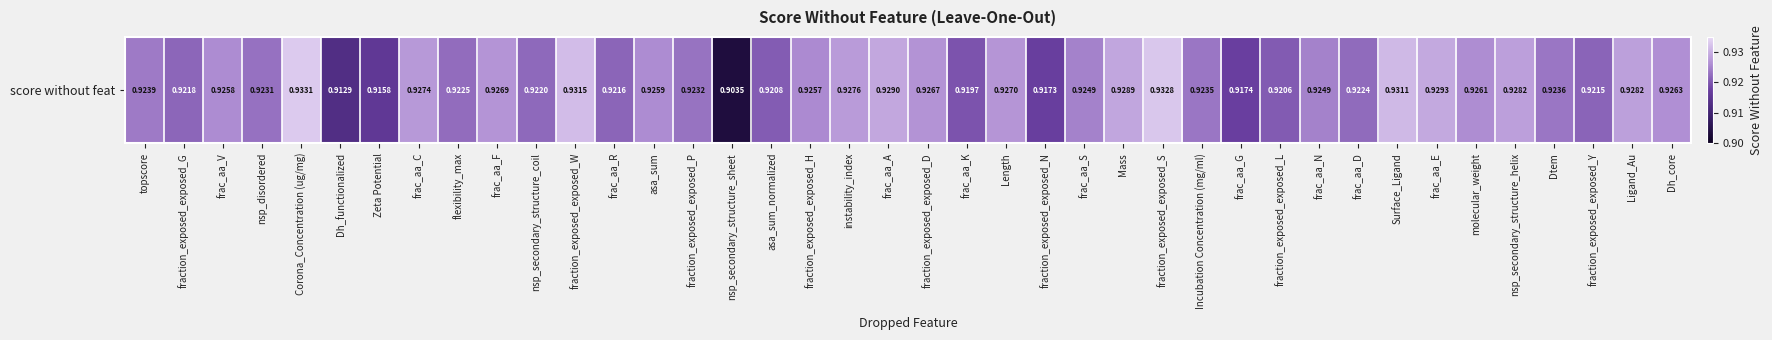

List the labels in order of value, smallest first.

nsp_secondary_structure_sheet, Dh_functionalized, Zeta Potential, fraction_exposed_exposed_N, frac_aa_G, frac_aa_K, fraction_exposed_exposed_L, asa_sum_normalized, fraction_exposed_exposed_Y, frac_aa_R, fraction_exposed_exposed_G, nsp_secondary_structure_coil, frac_aa_D, flexibility_max, nsp_disordered, fraction_exposed_exposed_P, Incubation Concentration (mg/ml), Dtem, topscore, frac_aa_S, frac_aa_N, fraction_exposed_exposed_H, frac_aa_V, asa_sum, molecular_weight, Dh_core, fraction_exposed_exposed_D, frac_aa_F, Length, frac_aa_C, instability_index, nsp_secondary_structure_helix, Ligand_Au, Mass, frac_aa_A, frac_aa_E, Surface_Ligand, fraction_exposed_exposed_W, fraction_exposed_exposed_S, Corona_Concentration (ug/mg)